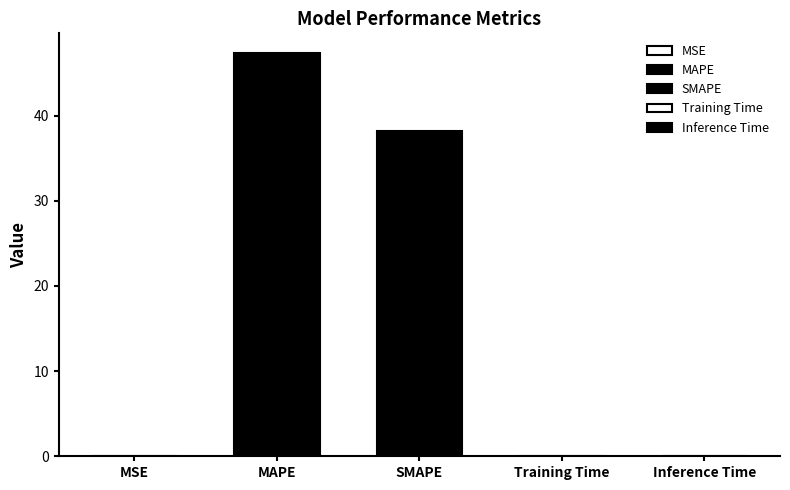

Does the chart contain any negative values?

No